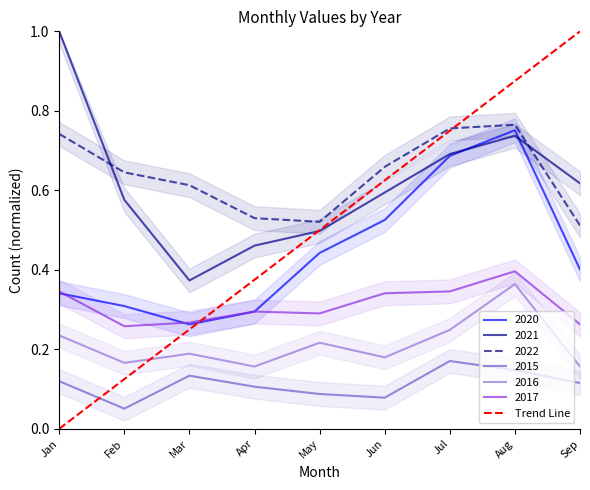

Which category has the highest value in the 2017 series?

Aug